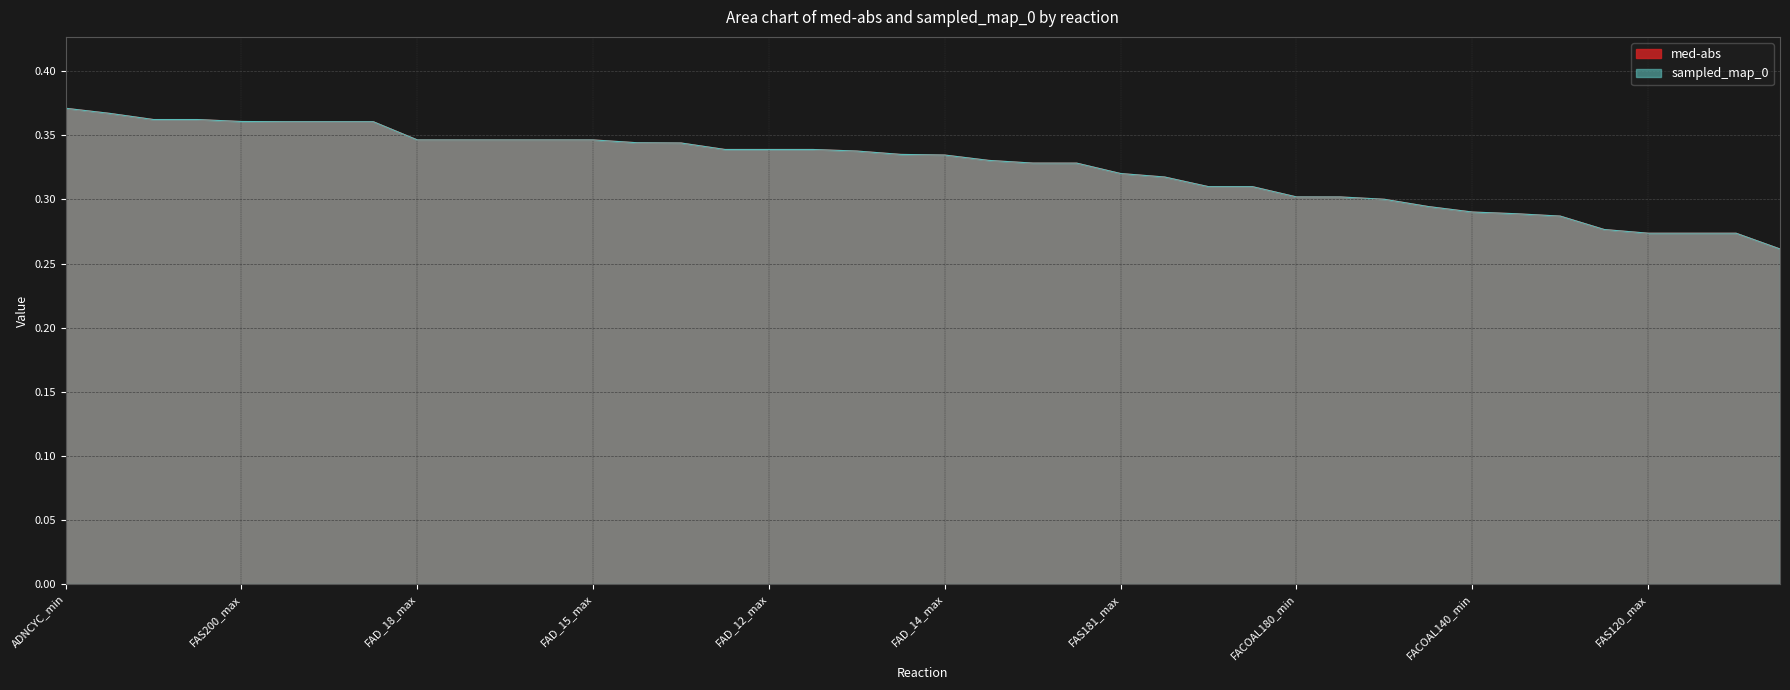

What position from the left is ADNCYC_max?

15